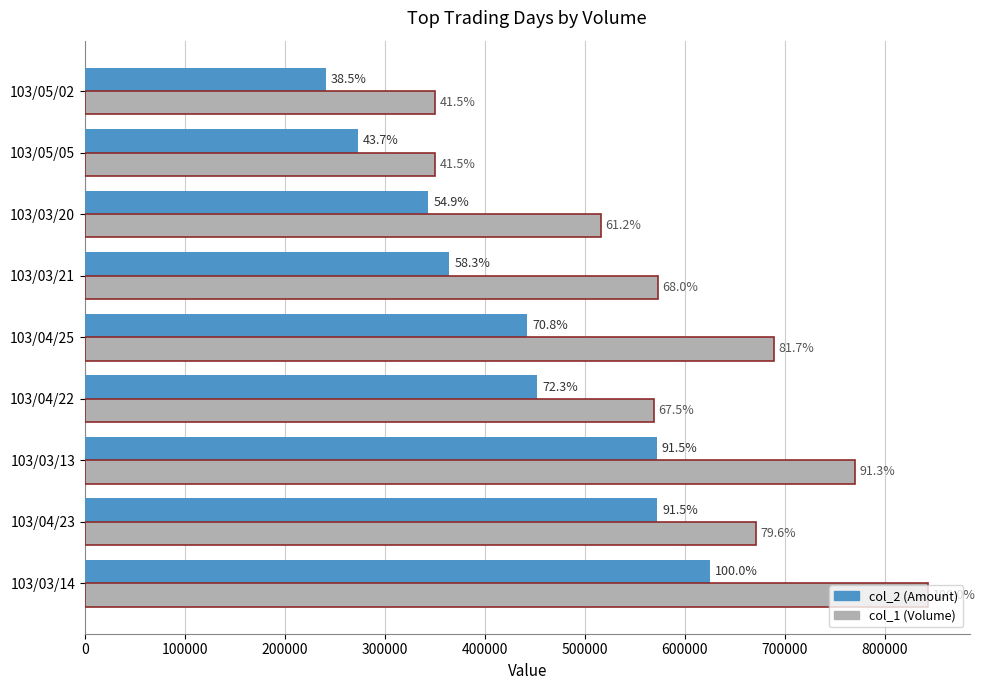

What is the value of the col_2 (Amount) bar at the 5th from the left?

442730